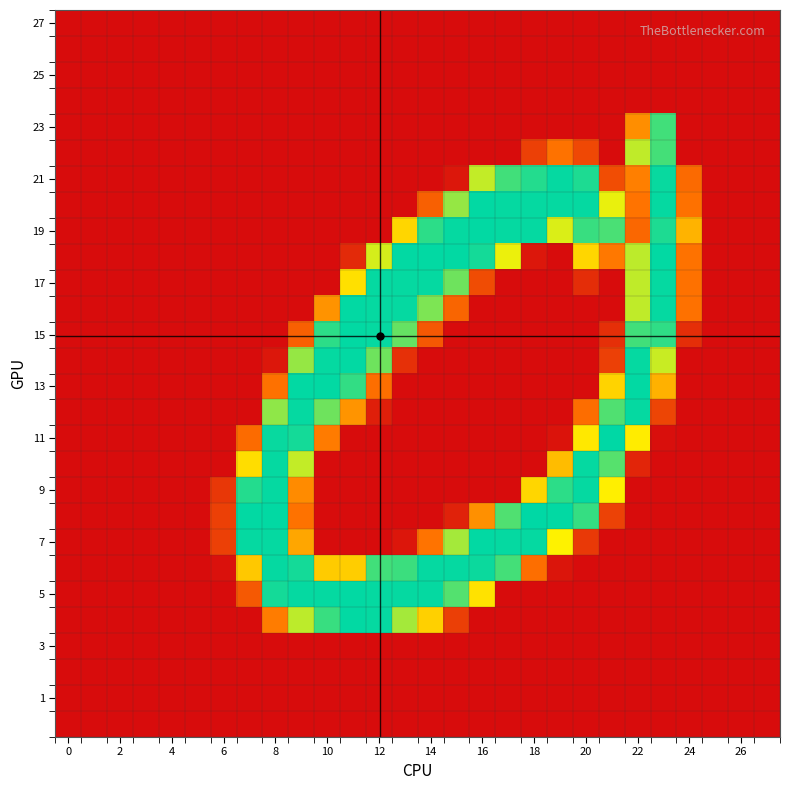

How many categories are shown in the chart?

28